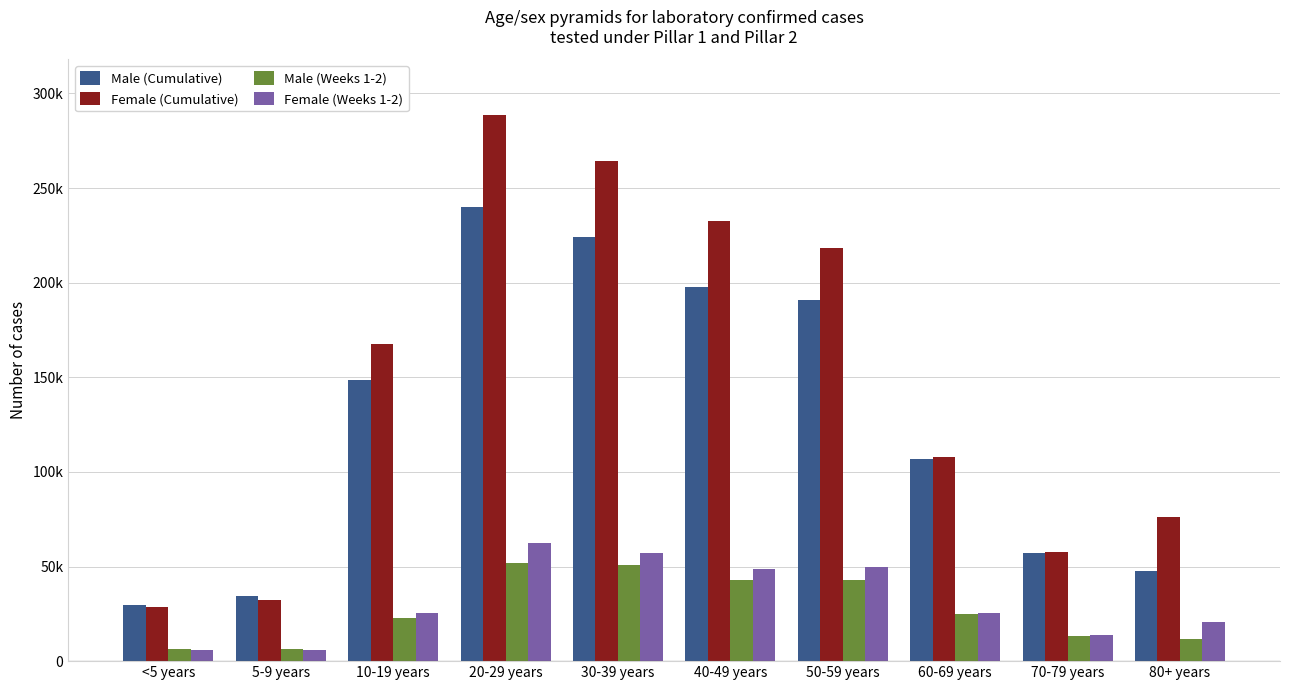

Rank the series by their maximum value, from highest to lowest.

Female (Cumulative), Male (Cumulative), Female (Weeks 1-2), Male (Weeks 1-2)